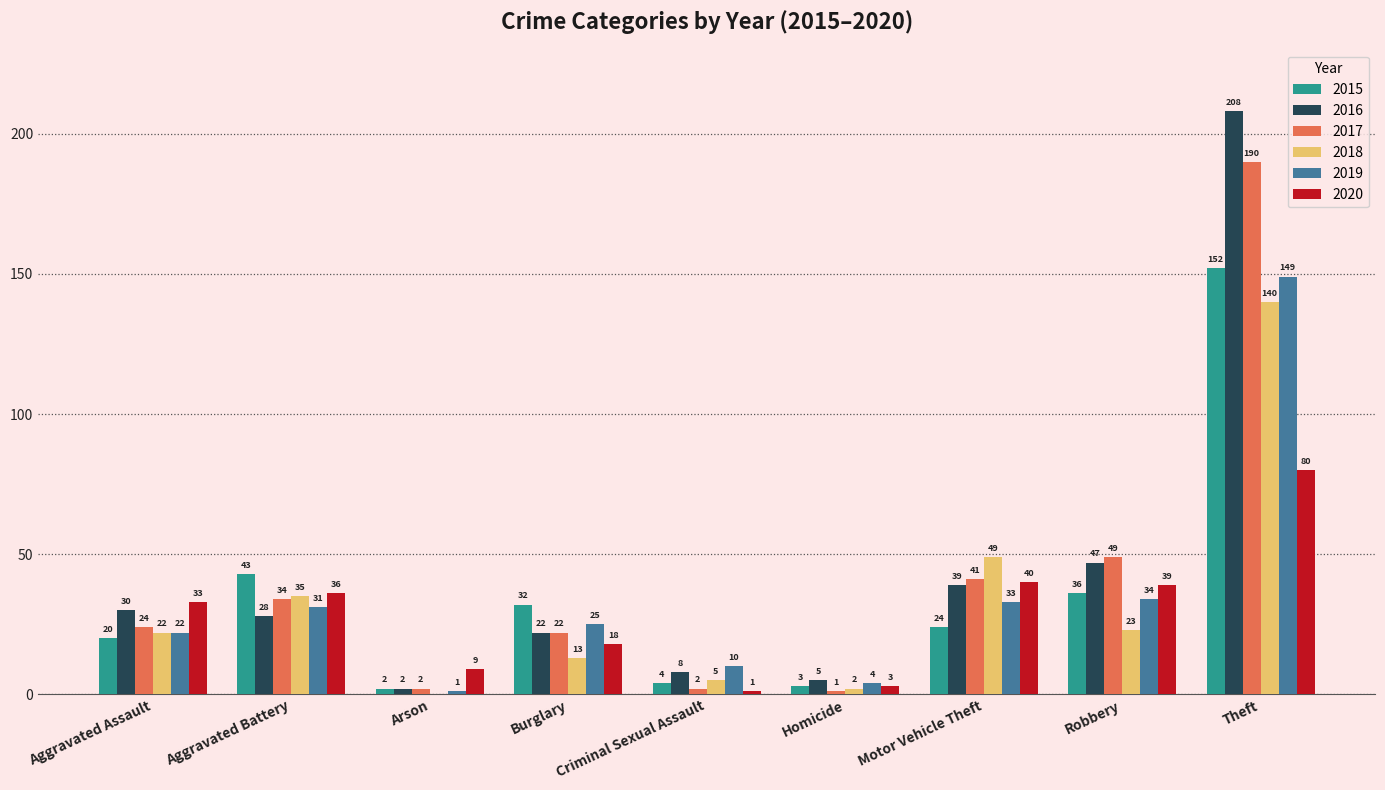

Reading left to right, list all the values displayed in this chart.

2015: Aggravated Assault=20	Aggravated Battery=43	Arson=2	Burglary=32	Criminal Sexual Assault=4	Homicide=3	Motor Vehicle Theft=24	Robbery=36	Theft=152
2016: Aggravated Assault=30	Aggravated Battery=28	Arson=2	Burglary=22	Criminal Sexual Assault=8	Homicide=5	Motor Vehicle Theft=39	Robbery=47	Theft=208
2017: Aggravated Assault=24	Aggravated Battery=34	Arson=2	Burglary=22	Criminal Sexual Assault=2	Homicide=1	Motor Vehicle Theft=41	Robbery=49	Theft=190
2018: Aggravated Assault=22	Aggravated Battery=35	Arson=0	Burglary=13	Criminal Sexual Assault=5	Homicide=2	Motor Vehicle Theft=49	Robbery=23	Theft=140
2019: Aggravated Assault=22	Aggravated Battery=31	Arson=1	Burglary=25	Criminal Sexual Assault=10	Homicide=4	Motor Vehicle Theft=33	Robbery=34	Theft=149
2020: Aggravated Assault=33	Aggravated Battery=36	Arson=9	Burglary=18	Criminal Sexual Assault=1	Homicide=3	Motor Vehicle Theft=40	Robbery=39	Theft=80